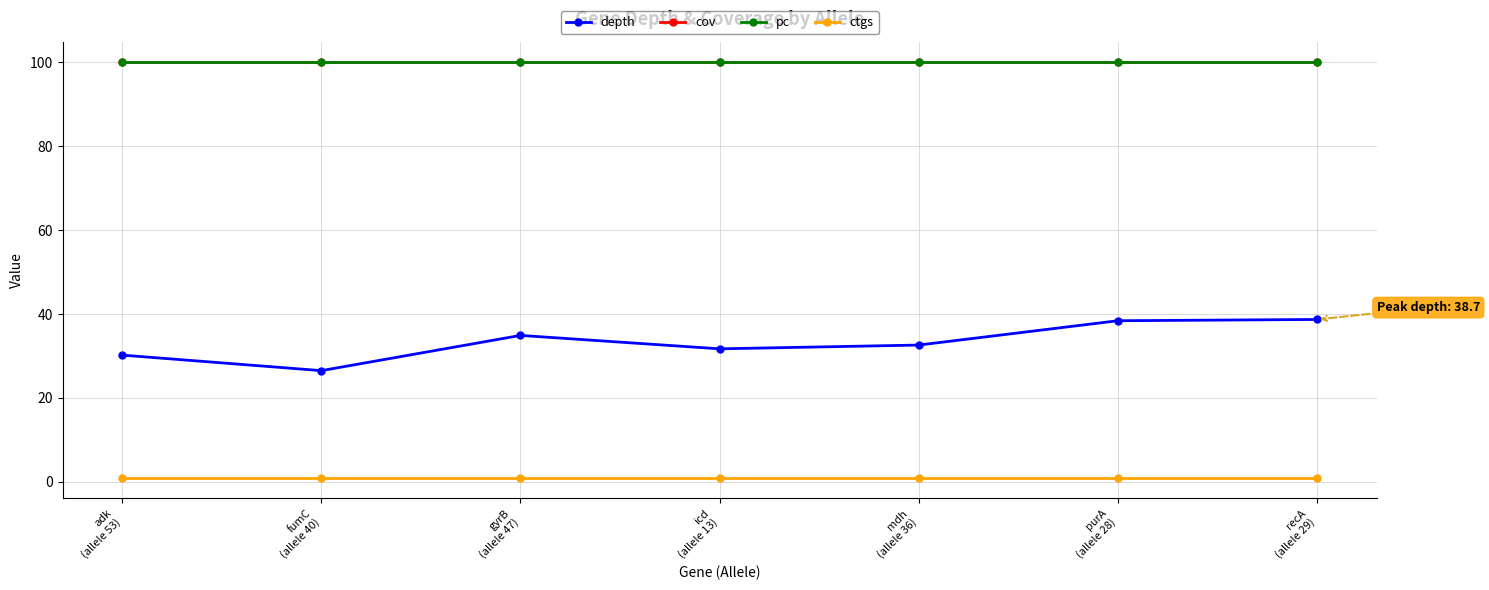

What are all the series names shown in the legend?

depth, cov, pc, ctgs